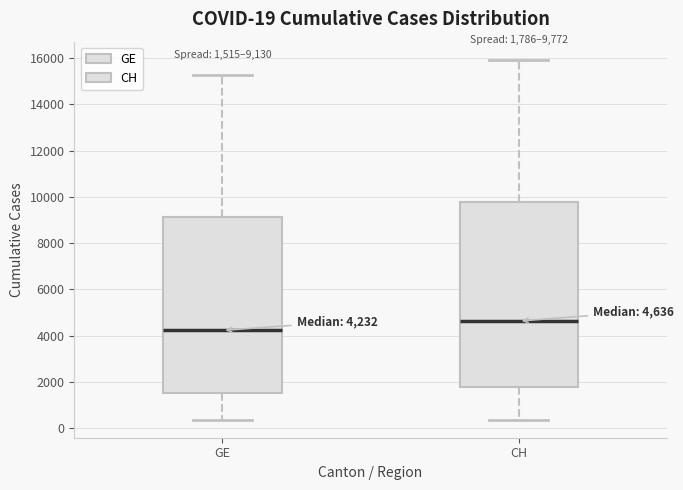

Which box's median line is the lowest?

GE